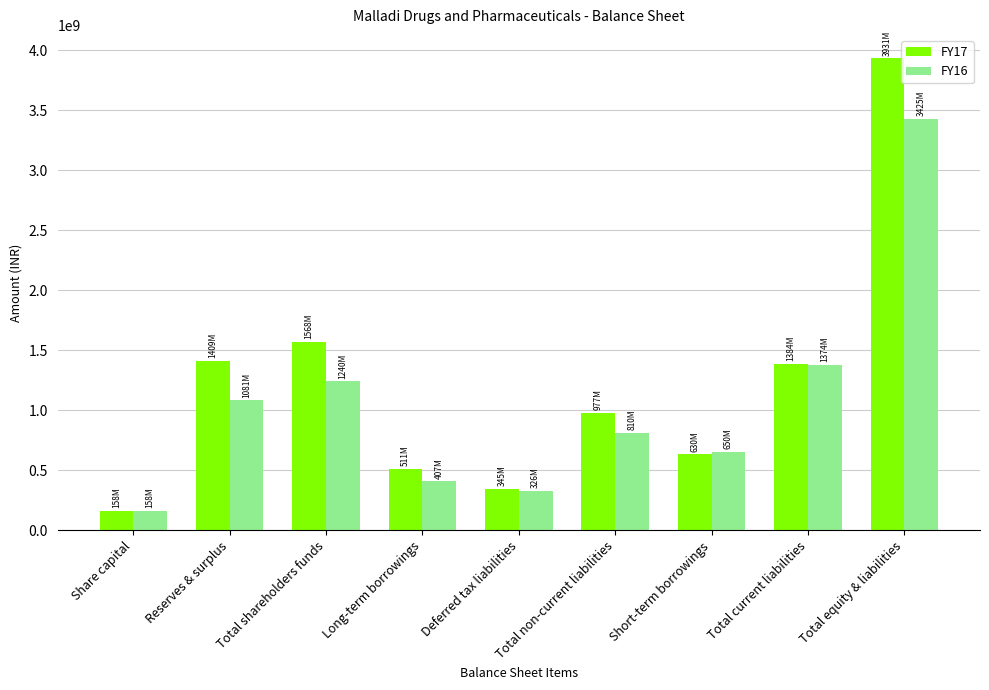

What is the total value across all series at Deferred tax liabilities?

672056000